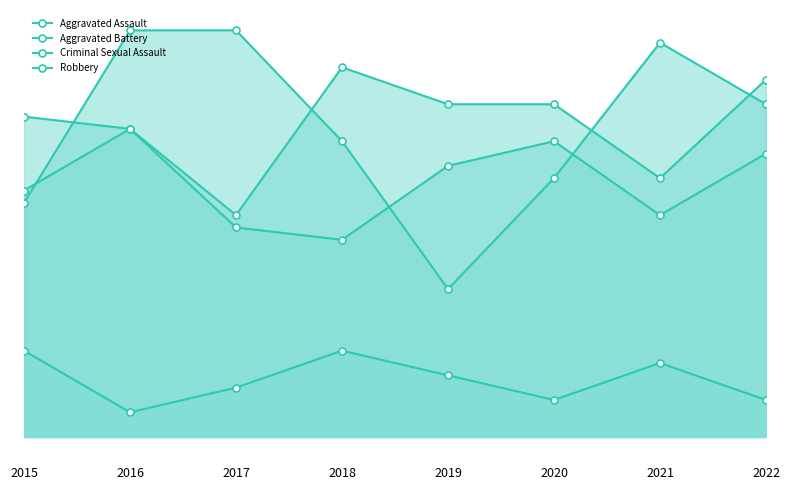

True or false: Criminal Sexual Assault and Robbery cross at least once.

False